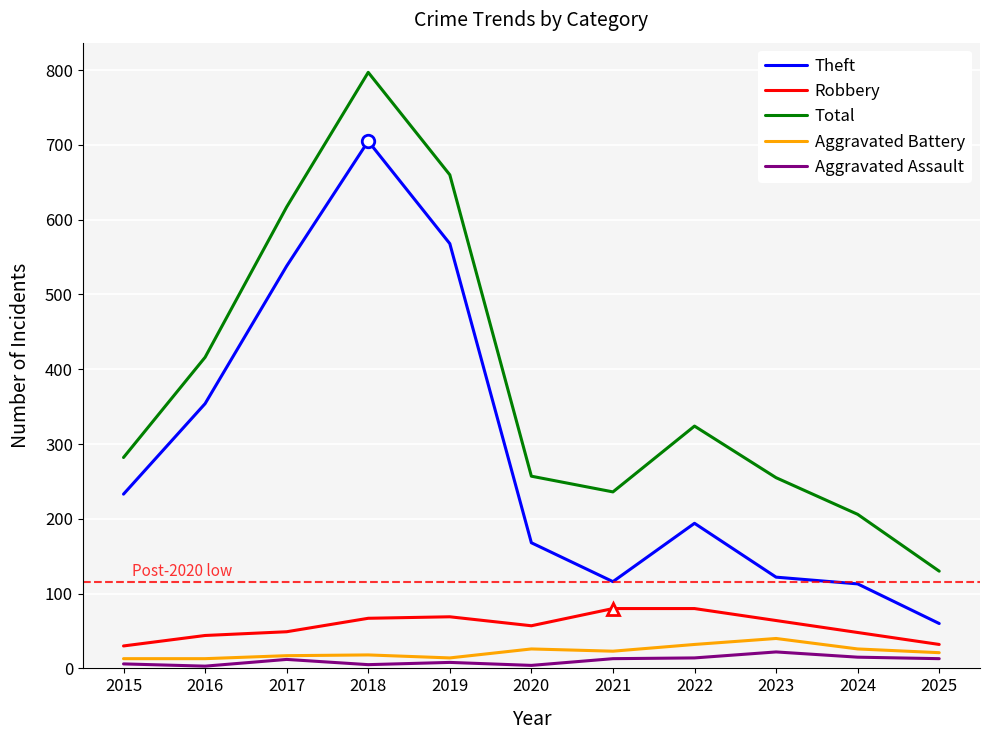

What are all the series names shown in the legend?

Theft, Robbery, Total, Aggravated Battery, Aggravated Assault